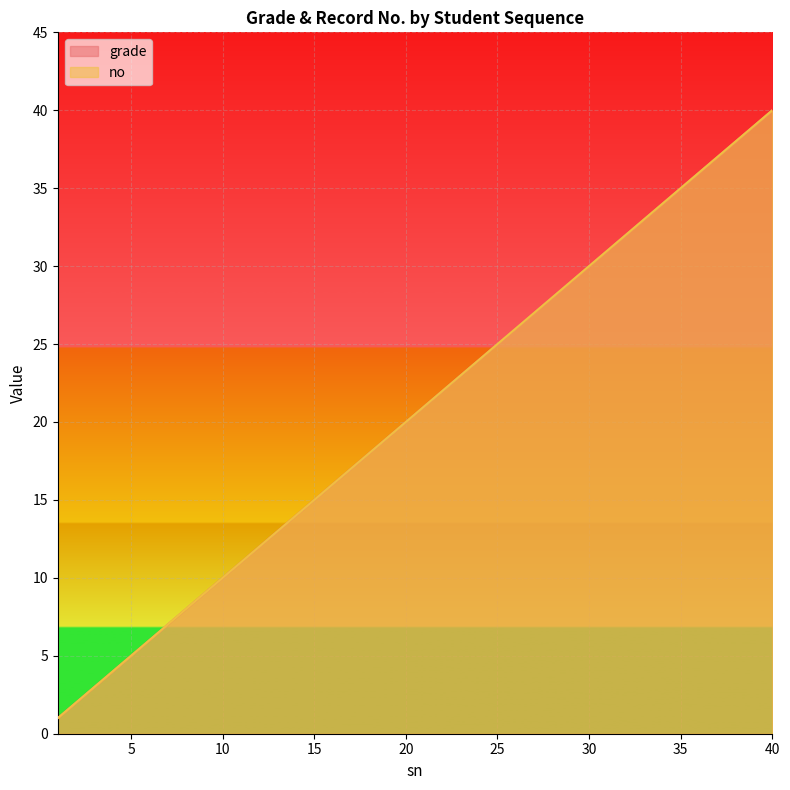

Reading left to right, list all the values displayed in this chart.

grade: 1=1	2=2	3=3	4=4	5=5	6=6	7=7	8=8	9=9	10=10	11=11	12=12	13=13	14=14	15=15	16=16	17=17	18=18	19=19	20=20	21=21	22=22	23=23	24=24	25=25	26=26	27=27	28=28	29=29	30=30	31=31	32=32	33=33	34=34	35=35	36=36	37=37	38=38	39=39	40=40
no: 1=1	2=2	3=3	4=4	5=5	6=6	7=7	8=8	9=9	10=10	11=11	12=12	13=13	14=14	15=15	16=16	17=17	18=18	19=19	20=20	21=21	22=22	23=23	24=24	25=25	26=26	27=27	28=28	29=29	30=30	31=31	32=32	33=33	34=34	35=35	36=36	37=37	38=38	39=39	40=40